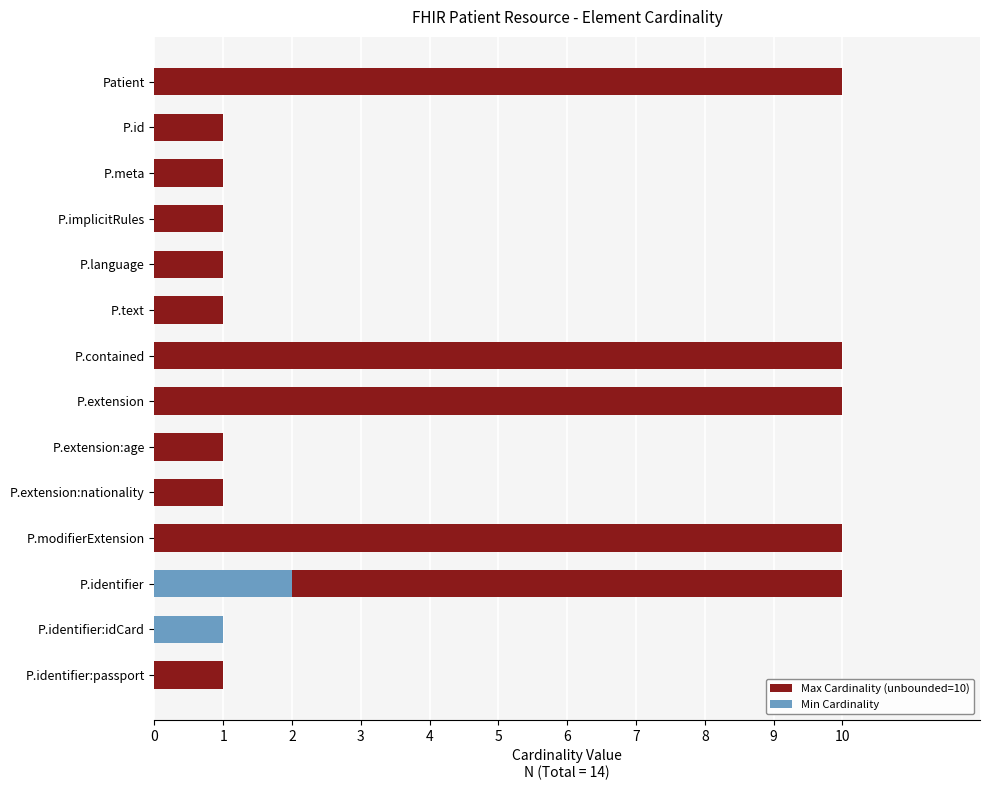

How many bars are there in each group?

2